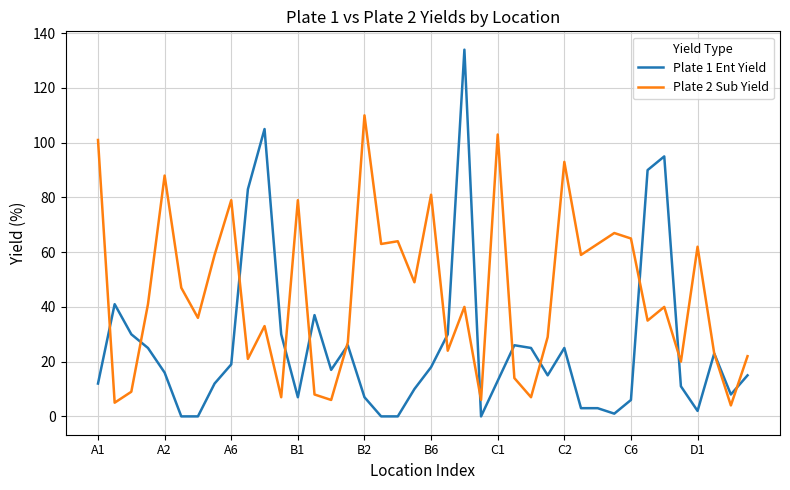

Which series has the largest total across all categories?

Plate 2 Sub Yield